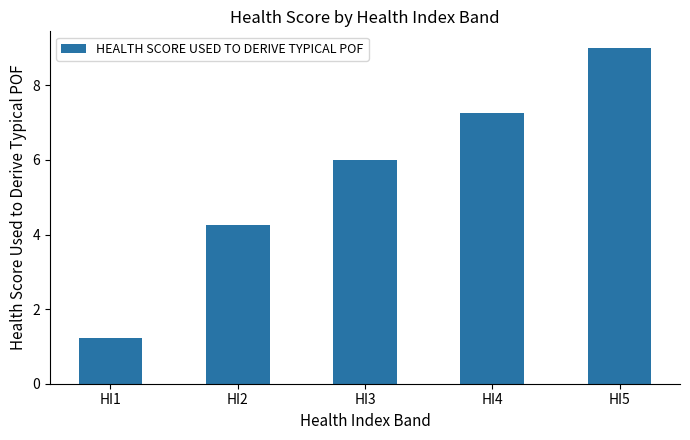

Between HI1 and HI5, which is larger?

HI5